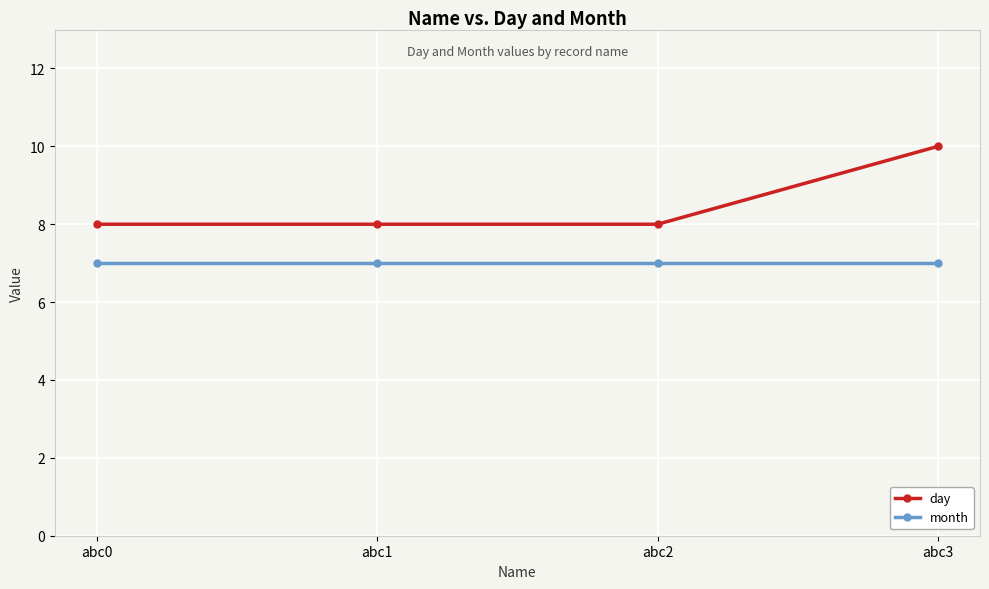

What is the value of the day point at the 3rd from the left?

8